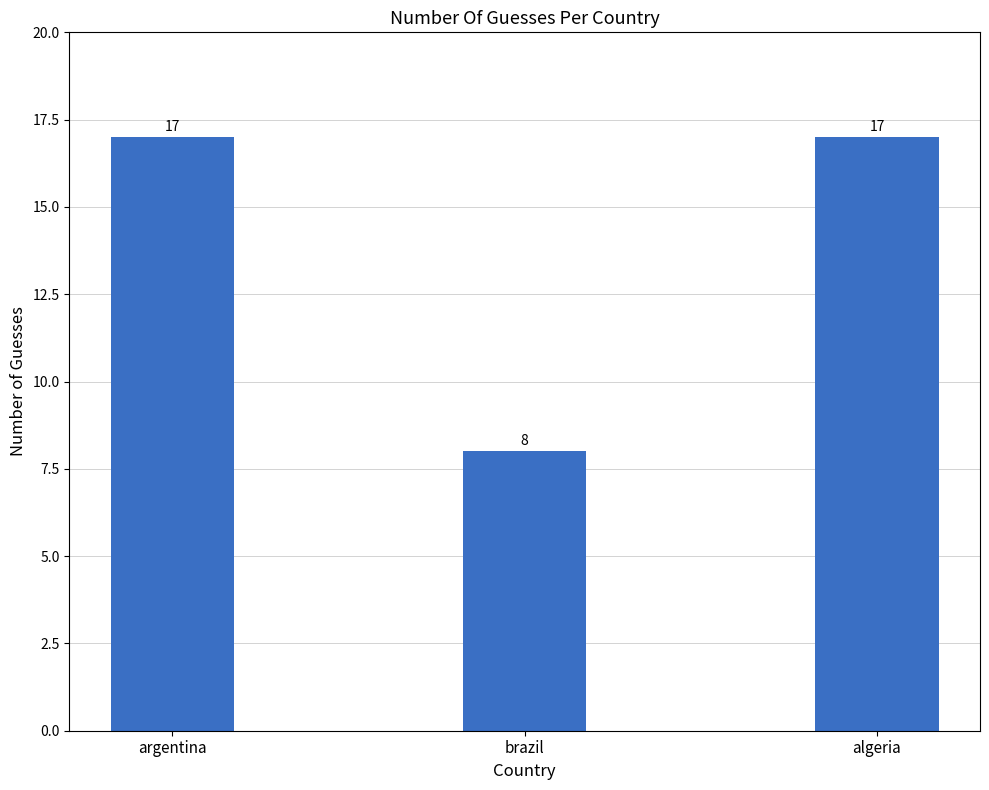

What position from the right is argentina?

3